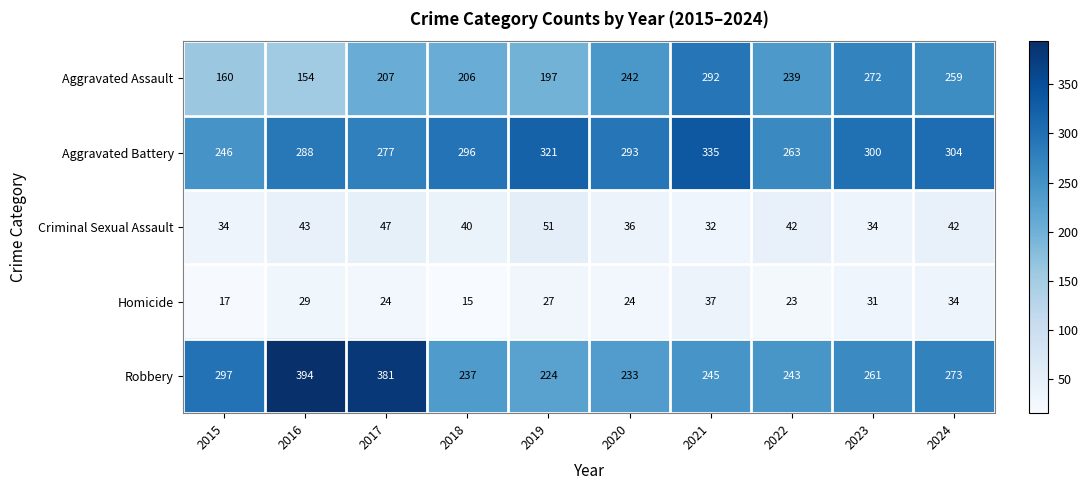

Rank the series at 2024 from lowest to highest value.

Homicide, Criminal Sexual Assault, Aggravated Assault, Robbery, Aggravated Battery